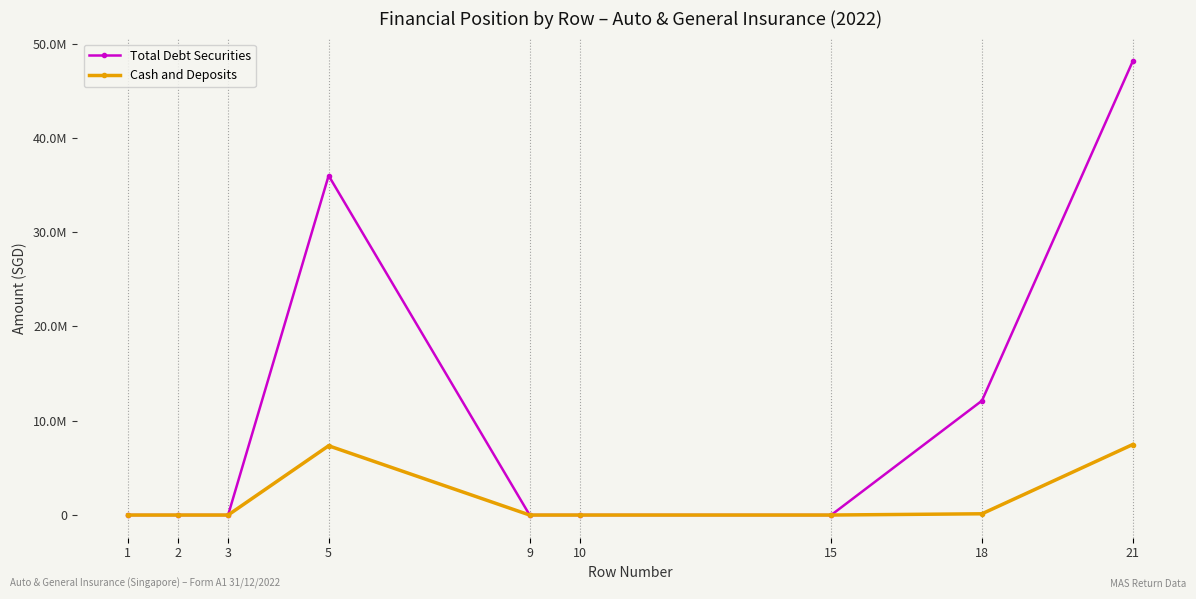

What is the difference between the highest and lowest values at 18?

11993071